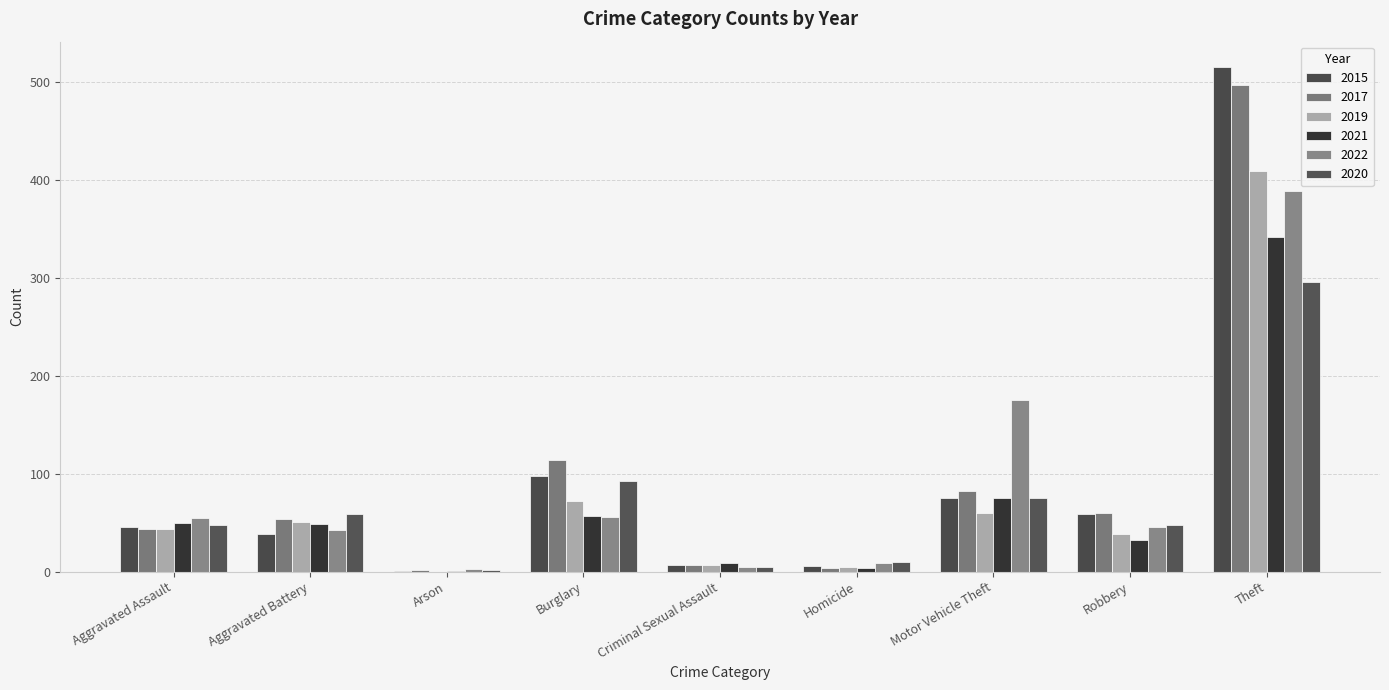

How many distinct data groups are displayed?

6